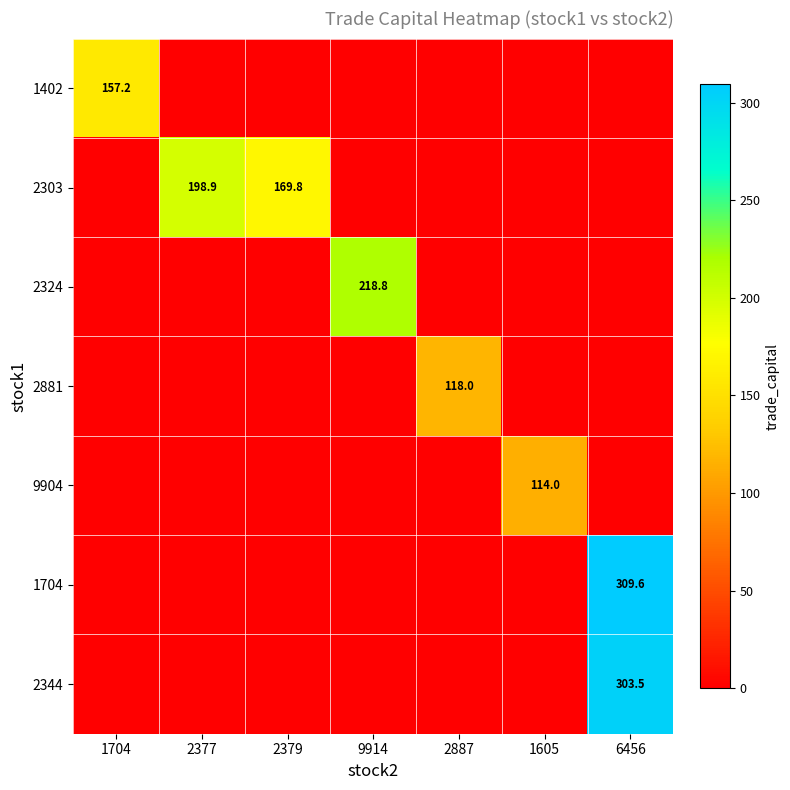

The 2324 series shows 218.8 at 9914. True or false?

True